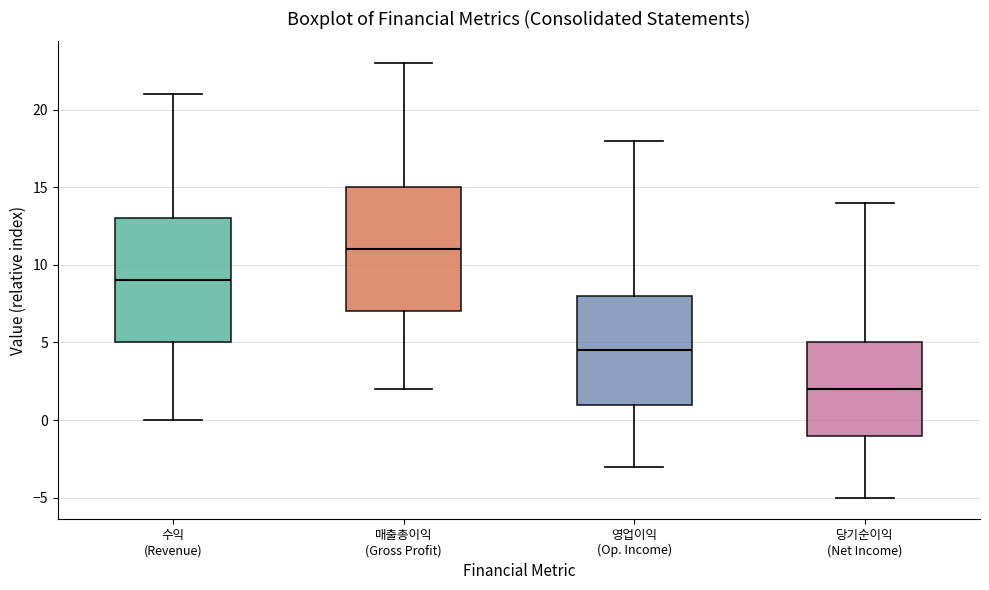

Reading left to right, transcribe this box plot: for each box, give where its median line is, the range the box spans, and where its two whiskers end, as read against the y-axis. The values are not printed on the chart, so give them approximately, as read against the axis.

수익 (Revenue): median 9.0, box 5.0 to 13.0, whiskers 0.0 to 21.0
매출총이익 (Gross Profit): median 11.0, box 7.0 to 15.0, whiskers 2.0 to 23.0
영업이익 (Op. Income): median 4.5, box 1.0 to 8.0, whiskers -3.0 to 18.0
당기순이익 (Net Income): median 2.0, box -1.0 to 5.0, whiskers -5.0 to 14.0